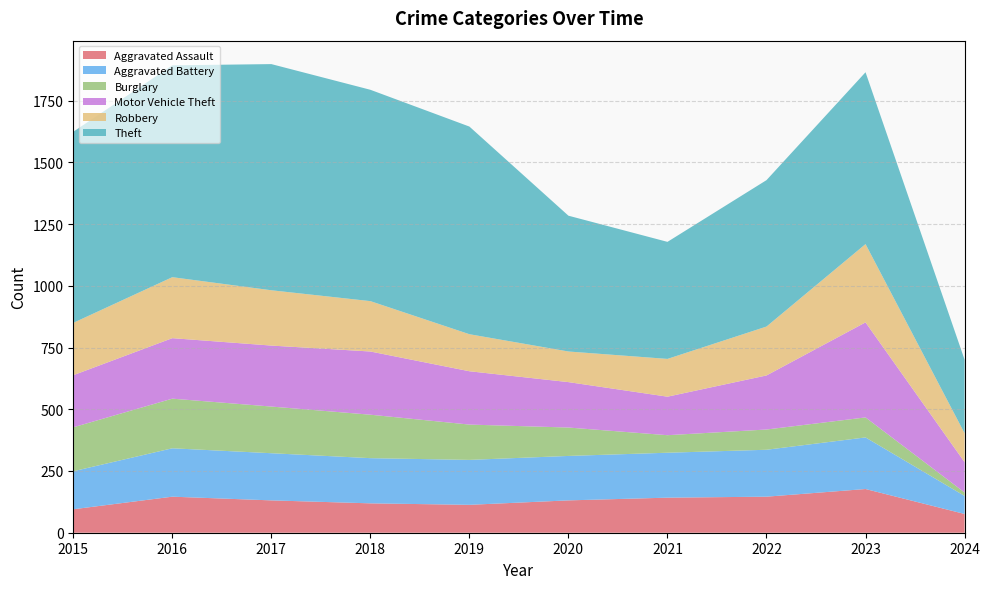

Reading left to right, extract all data points from this chart.

Aggravated Assault: 2015=95	2016=146	2017=131	2018=119	2019=113	2020=131	2021=142	2022=146	2023=177	2024=76
Aggravated Battery: 2015=154	2016=196	2017=191	2018=183	2019=182	2020=180	2021=182	2022=190	2023=209	2024=73
Burglary: 2015=178	2016=201	2017=189	2018=176	2019=143	2020=115	2021=71	2022=82	2023=81	2024=14
Motor Vehicle Theft: 2015=211	2016=245	2017=247	2018=256	2019=216	2020=184	2021=156	2022=219	2023=385	2024=123
Robbery: 2015=212	2016=247	2017=224	2018=204	2019=150	2020=124	2021=153	2022=198	2023=317	2024=117
Theft: 2015=774	2016=858	2017=916	2018=856	2019=841	2020=550	2021=474	2022=593	2023=696	2024=298